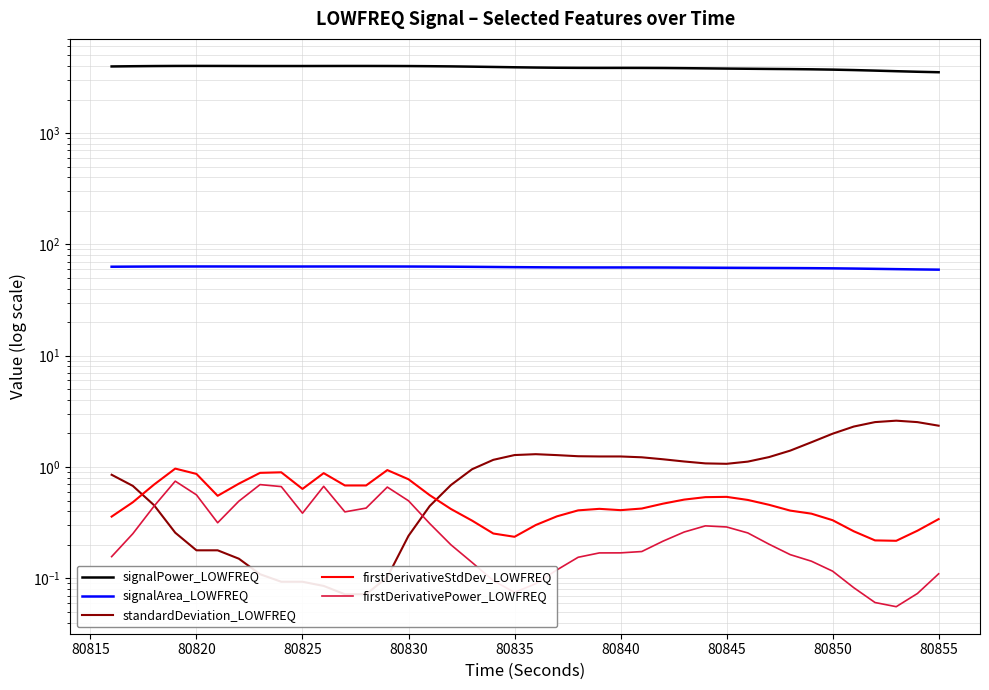

True or false: firstDerivativePower_LOWFREQ has more than 0 interior local peaks.

True